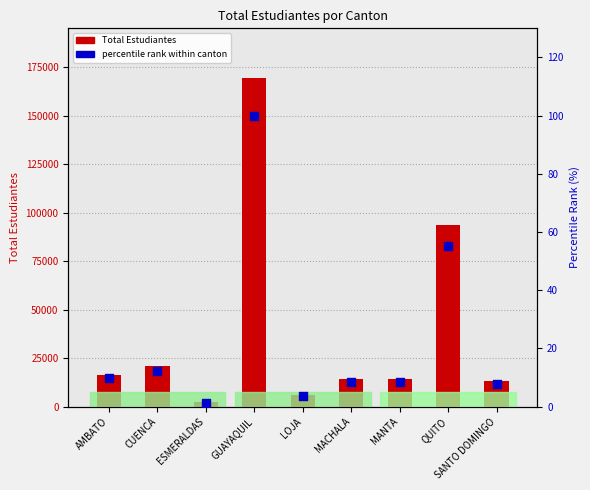

What are all the series names shown in the legend?

Total Estudiantes, percentile rank within canton